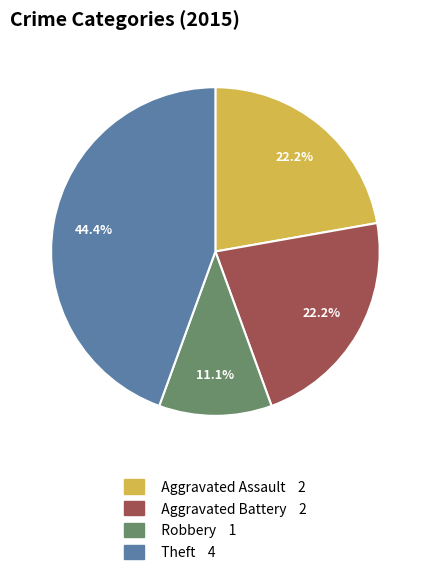

Does any single category account for the majority?

No